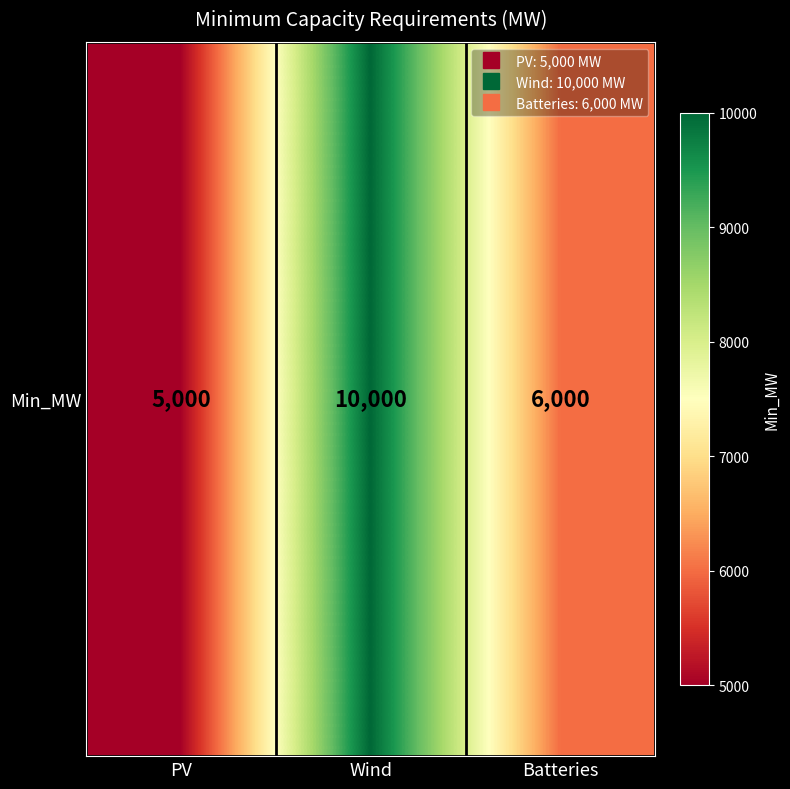

Which has a higher value, PV or Batteries?

Batteries